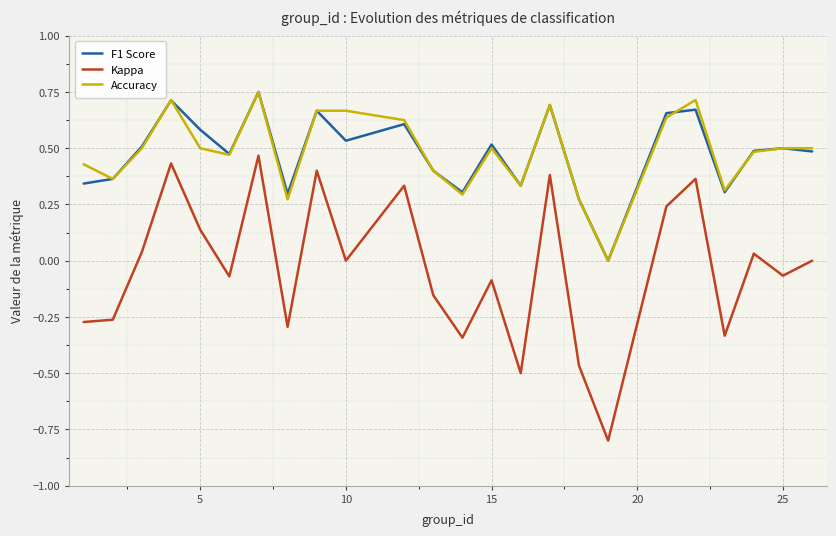

What is the smallest value displayed?

-0.8